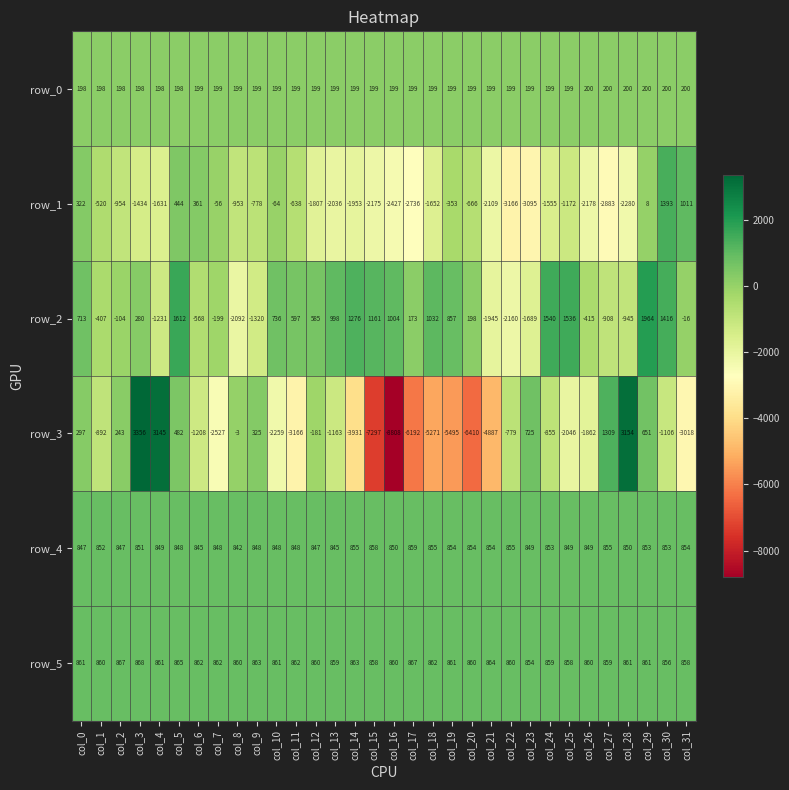

What is the average value of the row_1 series?

-1179